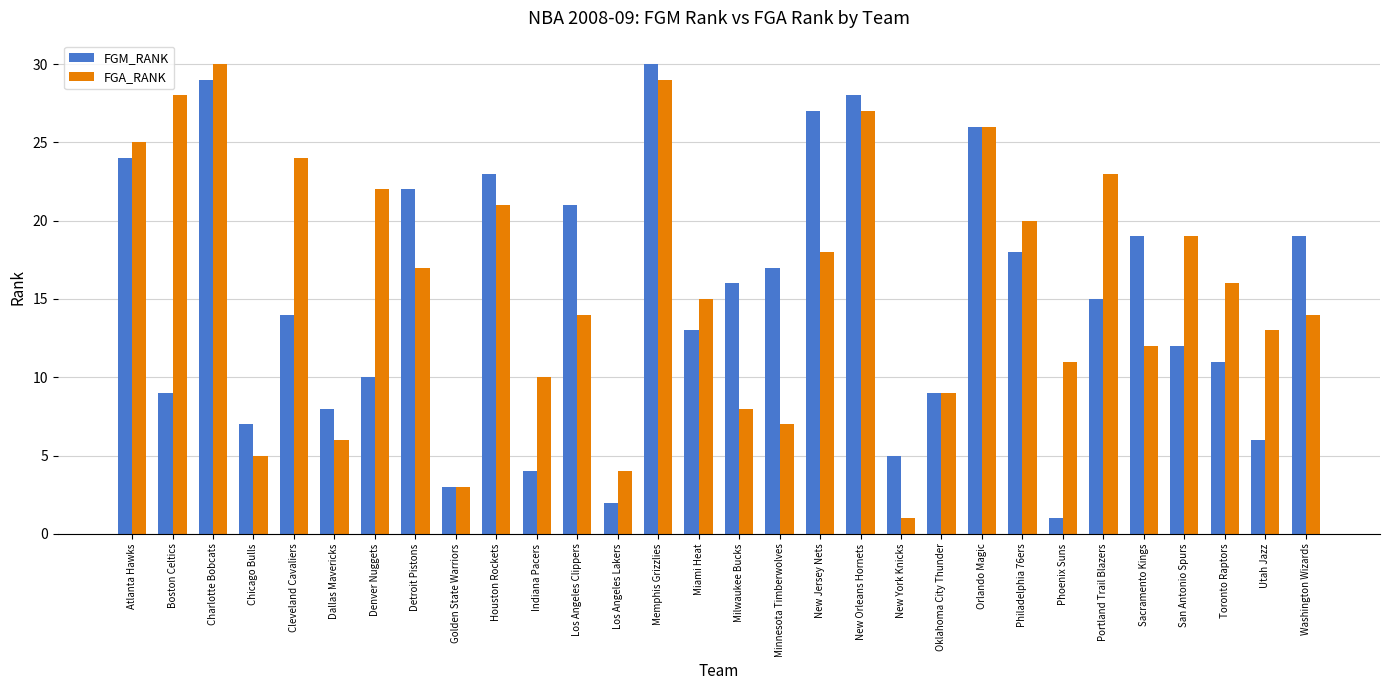

The FGM_RANK series shows 1 at Golden State Warriors. True or false?

False